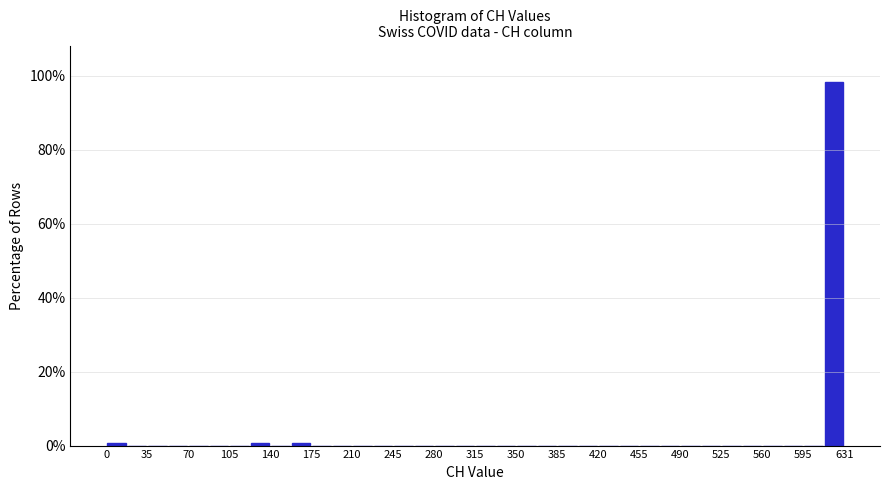

Around what value on the x-axis is the tallest bar? Give the approximate position of its centre, as read against the axis.

620